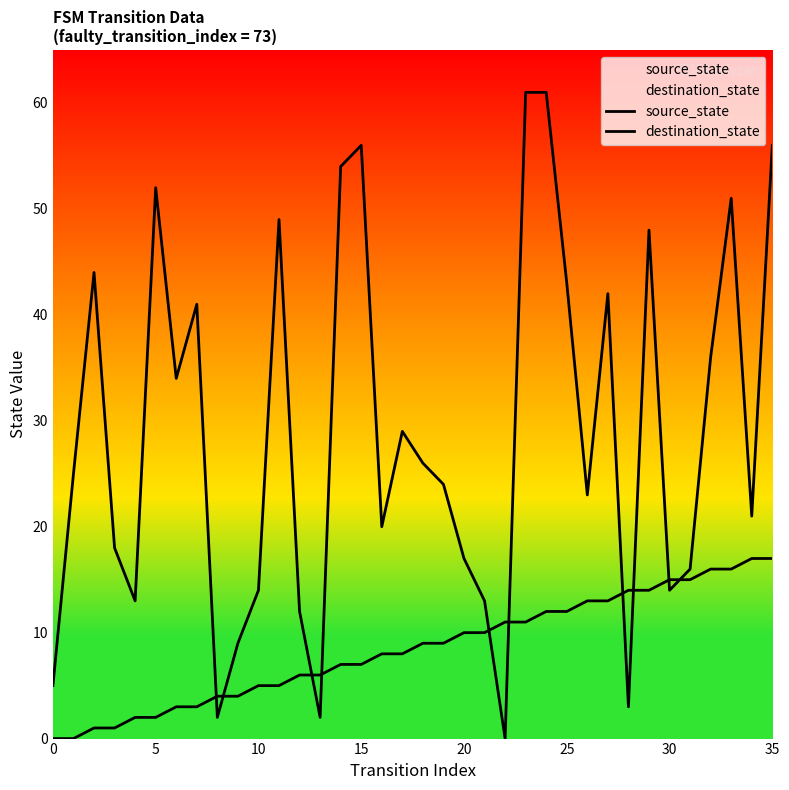

What is the maximum value for source_state?

17